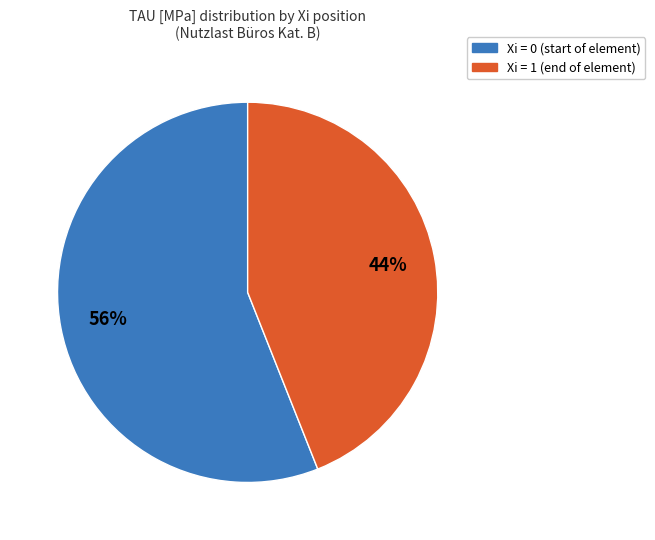

How many slices are in this pie chart?

2